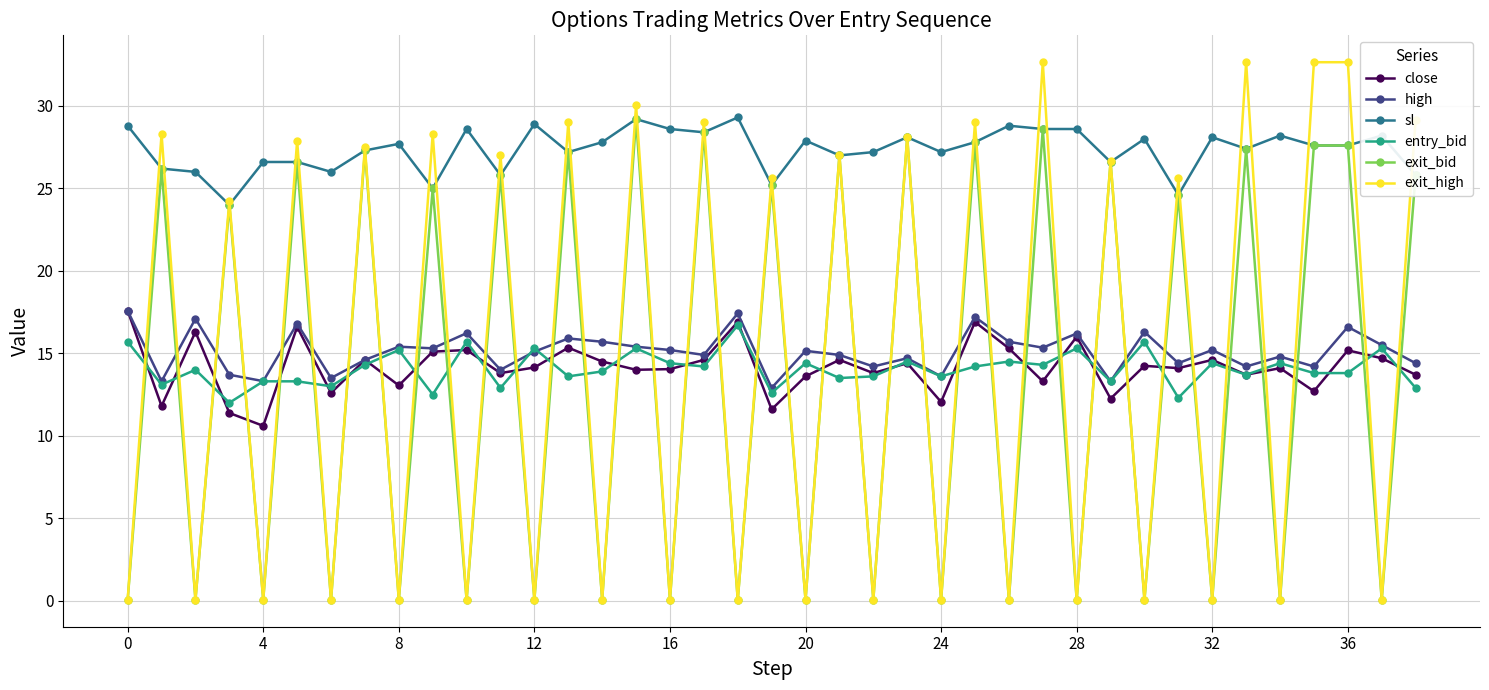

At how many categories does at least one series exceed 32?

4